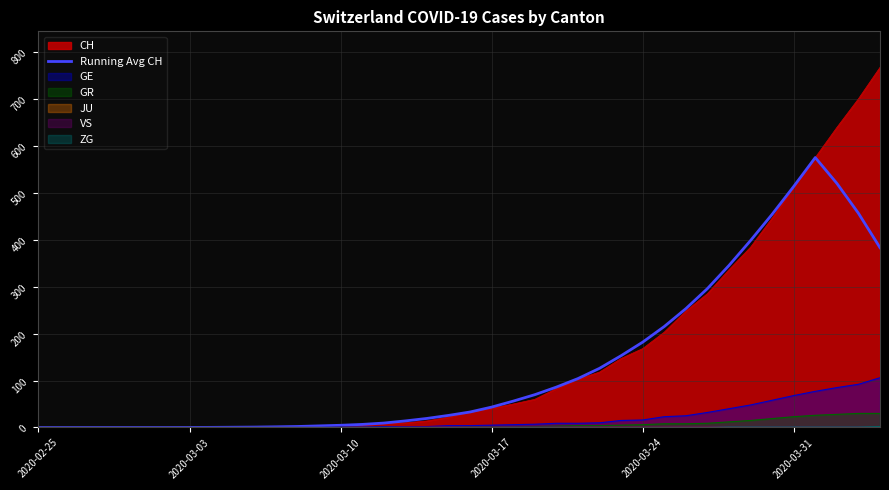

Is it true that the value at 34 is 119.6?

False